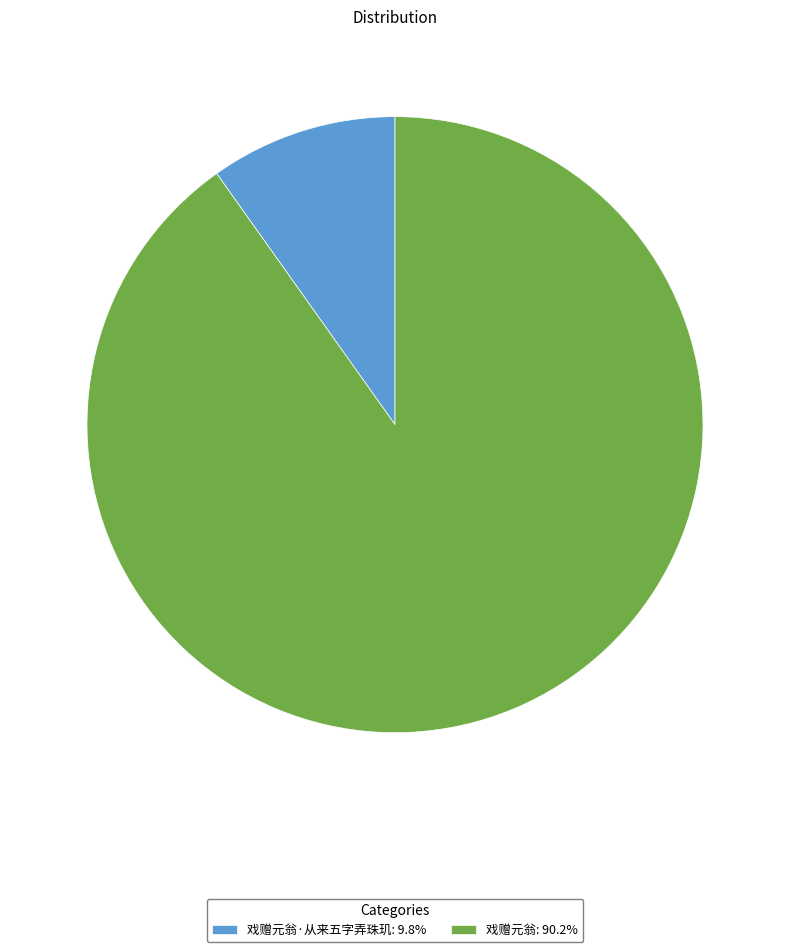

Is the sum of 戏赠元翁: 90.2% and 戏赠元翁·从来五字弄珠玑: 9.8% greater than half?

Yes